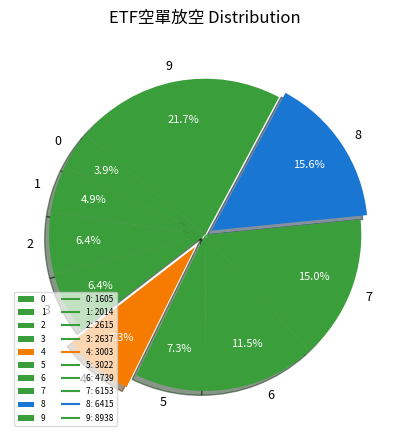

Which has a higher value, 8 or 2?

8